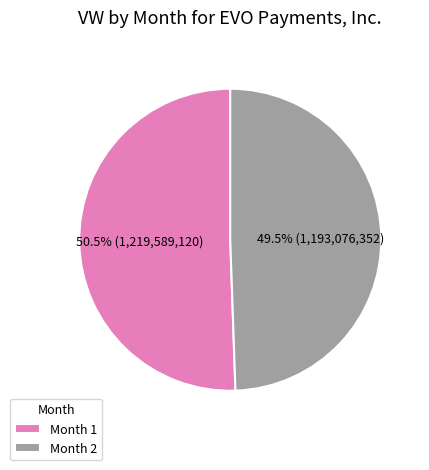

How many slices are in this pie chart?

2